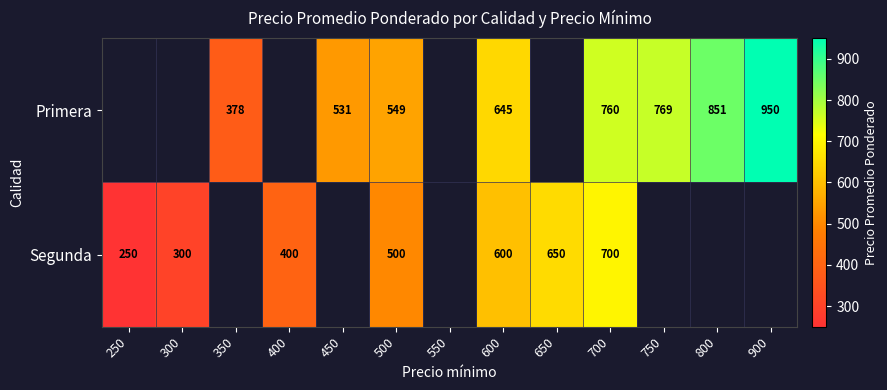

Which category has the highest value across all series?

900